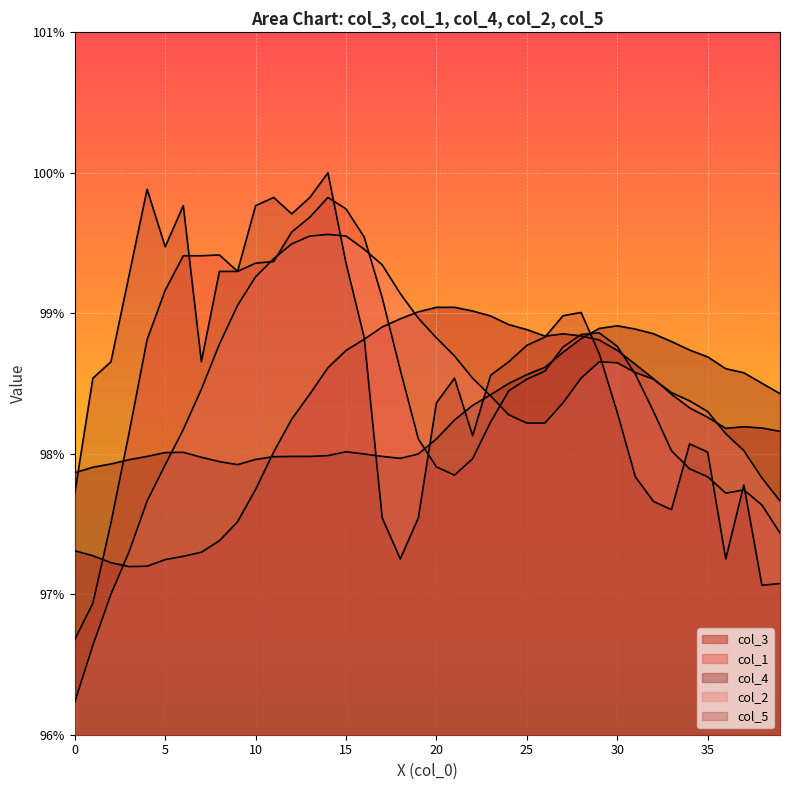

What is the highest value of the col_1 series?

1.0